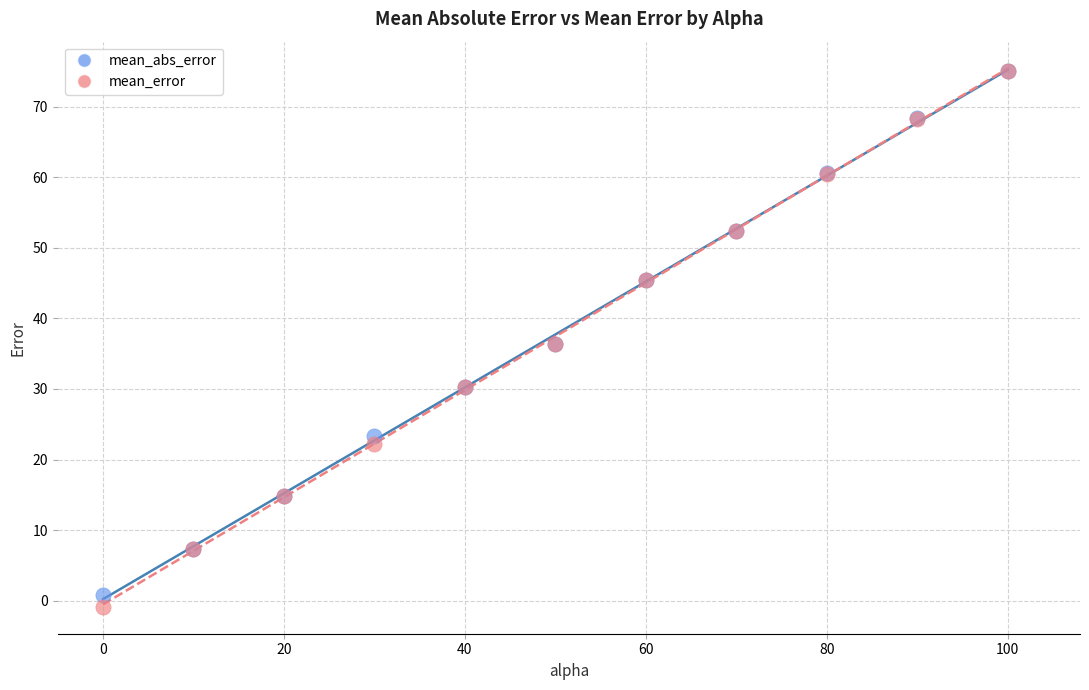

Which series contains the lowest Y value?

mean_error